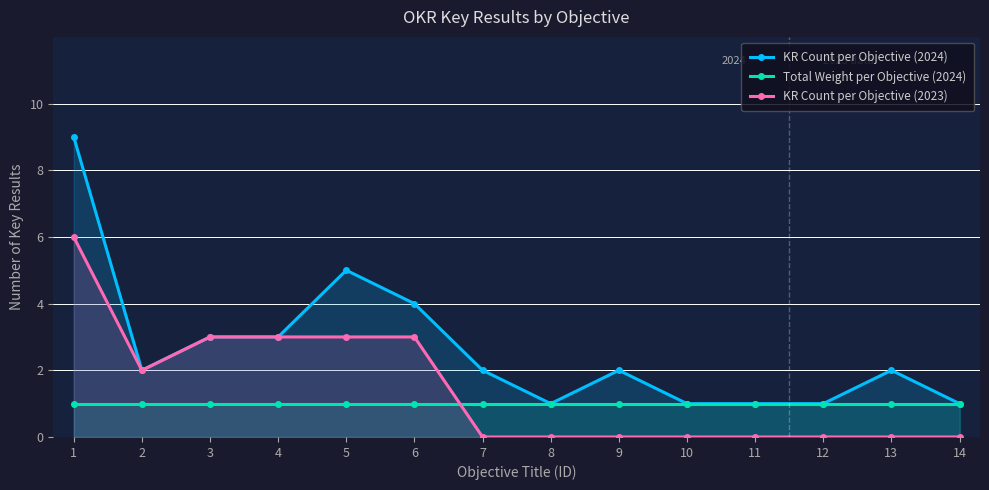

What is the difference between the KR Count per Objective (2023) values at 11 and 5?

3